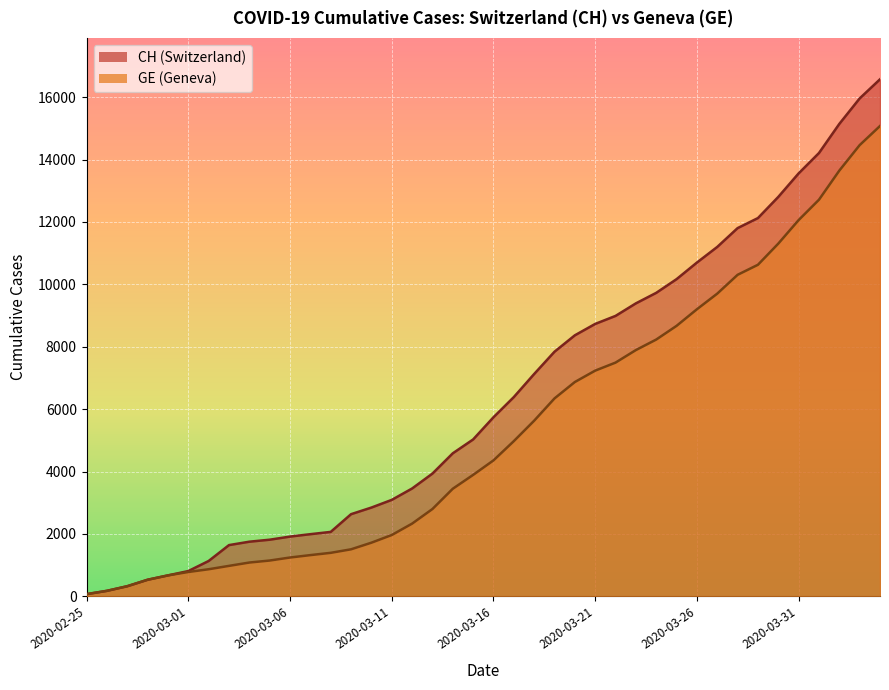

At which label does CH reach its minimum?

2020-02-25